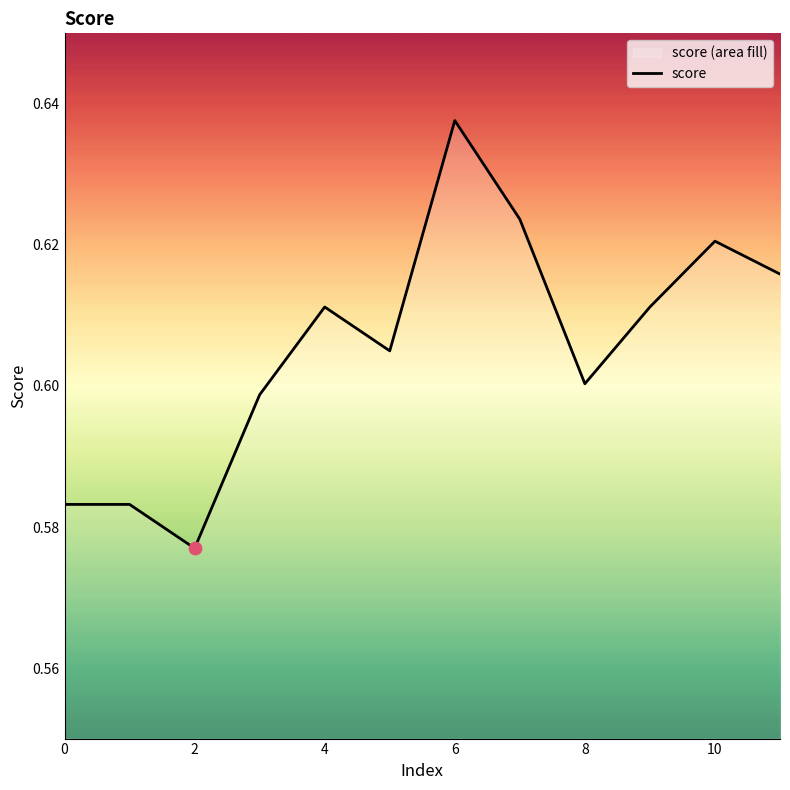

Which has a higher value, 7 or 8?

7